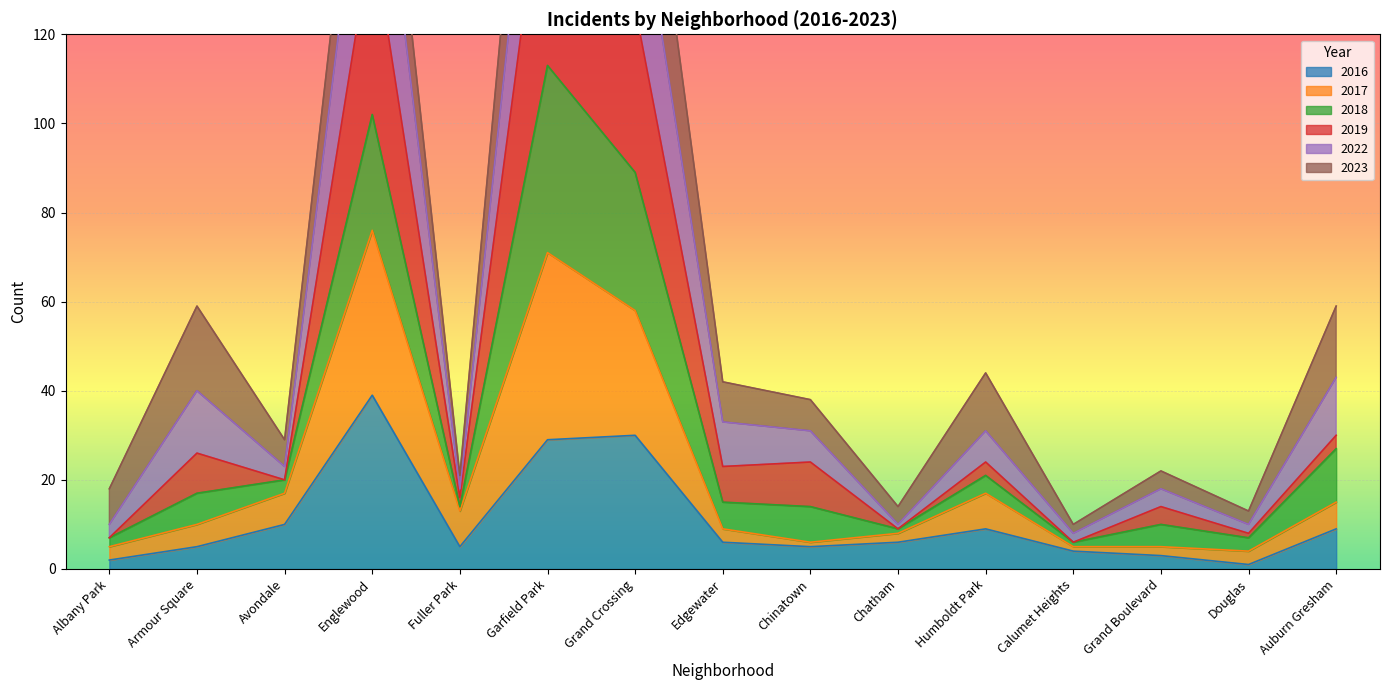

What is the label of the 4th point from the left?

Englewood